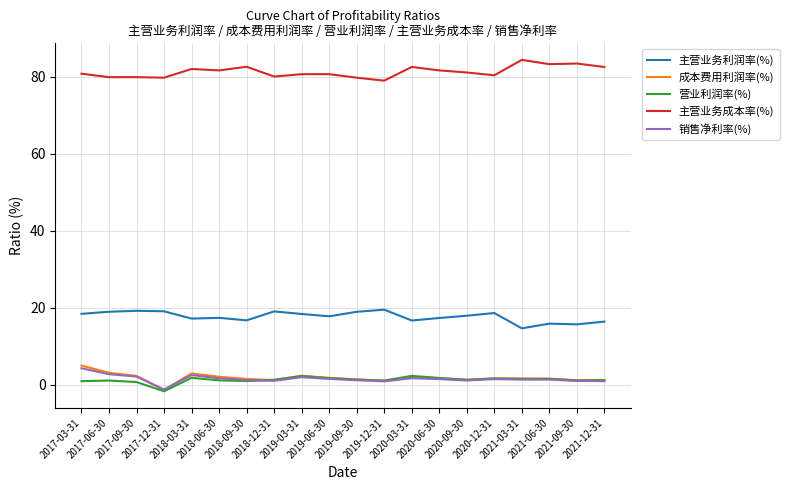

How many lines are shown in the chart?

5